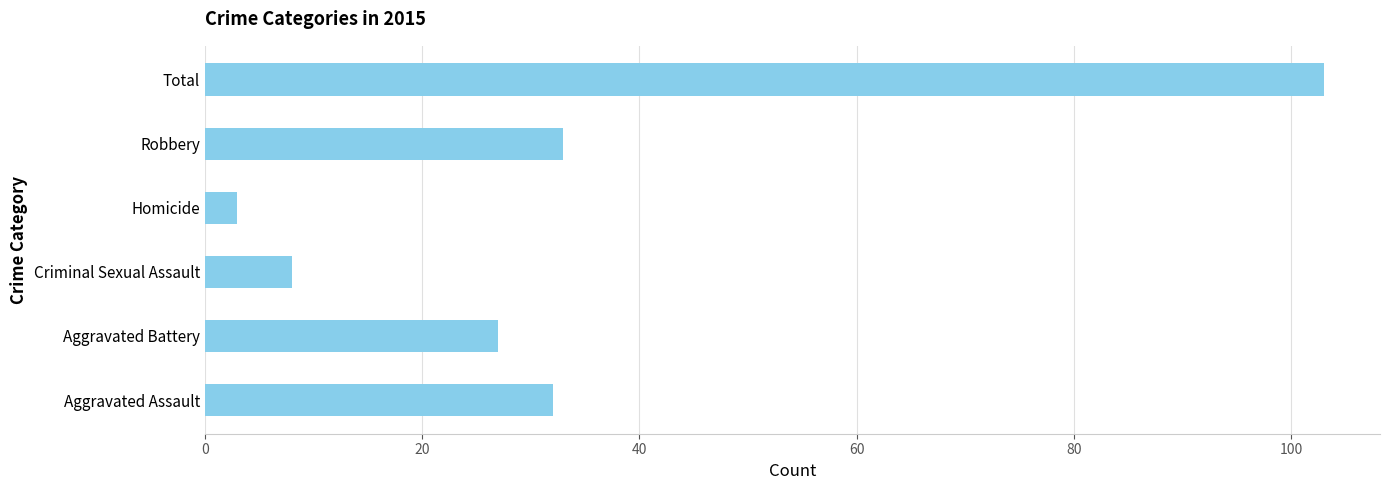

List the labels in order of value, smallest first.

Homicide, Criminal Sexual Assault, Aggravated Battery, Aggravated Assault, Robbery, Total